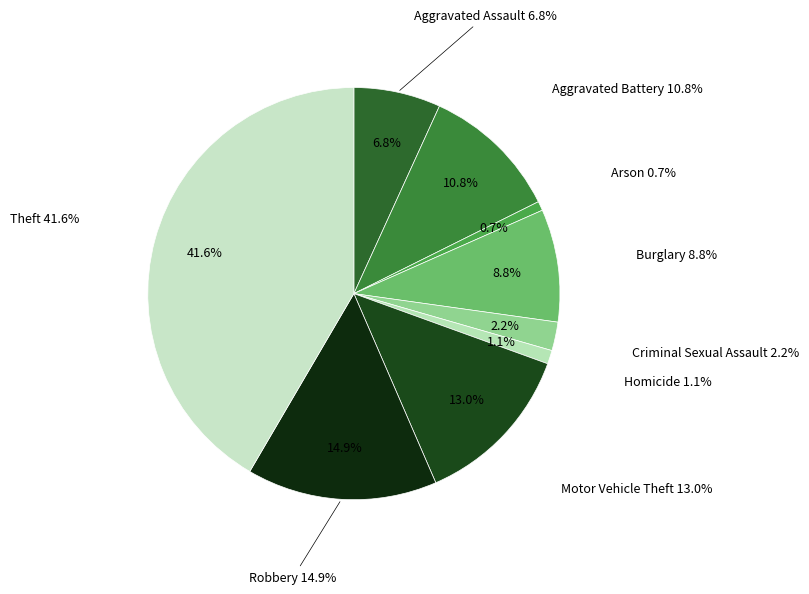

To the nearest percent, what is the average slice percentage?

11%